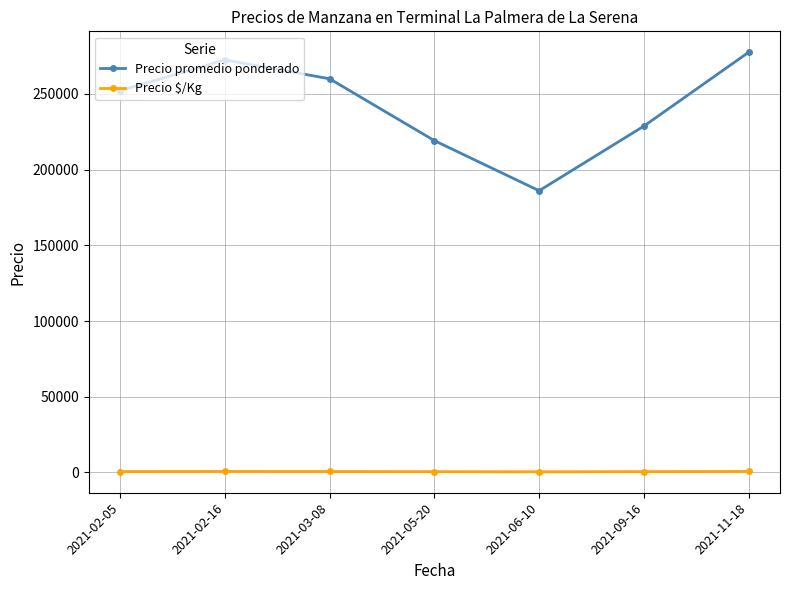

How many interior local peaks does the Precio promedio ponderado series have?

1